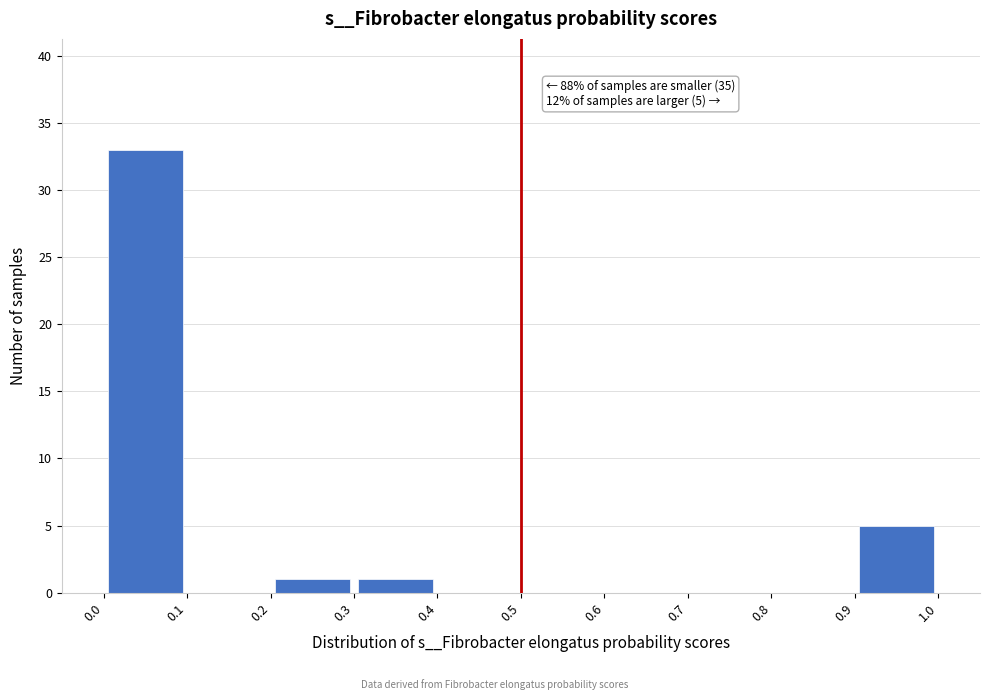

Over which range of the x-axis is the bar tallest?

0.0 to 0.1